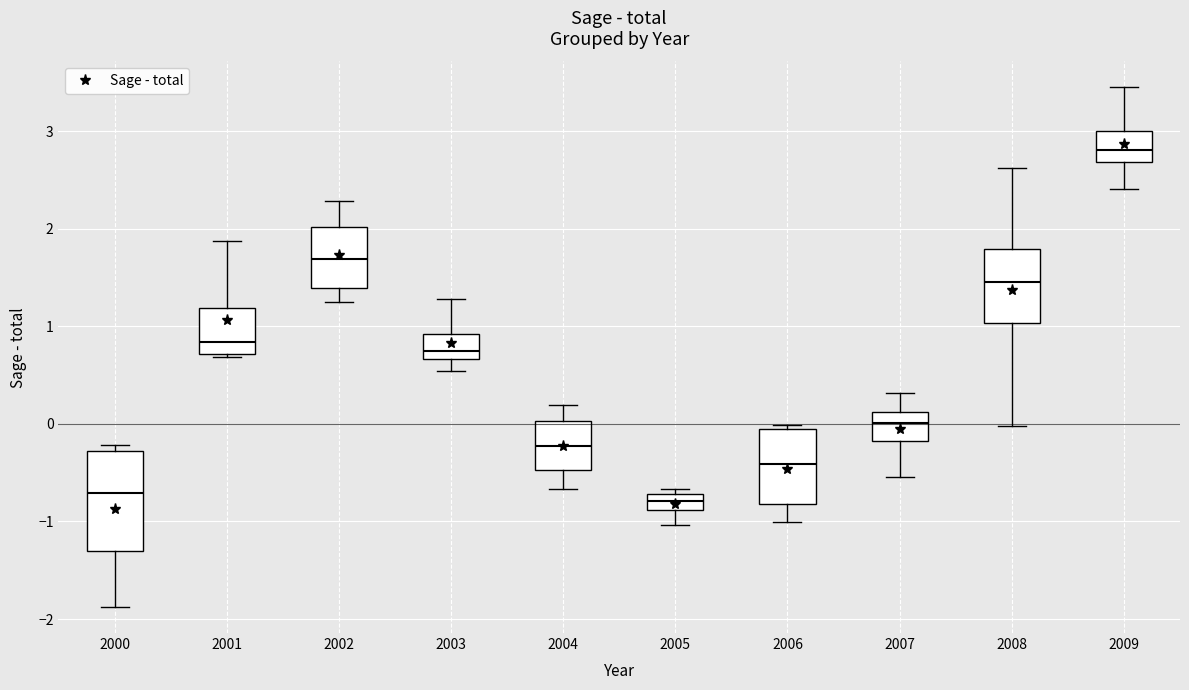

Where is the lower edge of the box at x = 2000 on the y-axis? The values are not printed on the chart, so give them approximately, as read against the axis.

-1.3